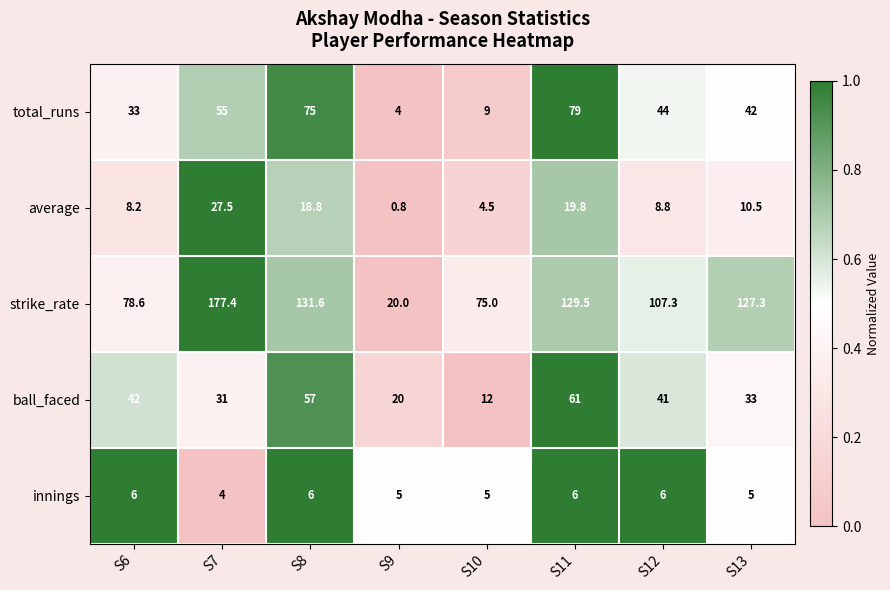

What is the average value of the strike_rate series?

105.8